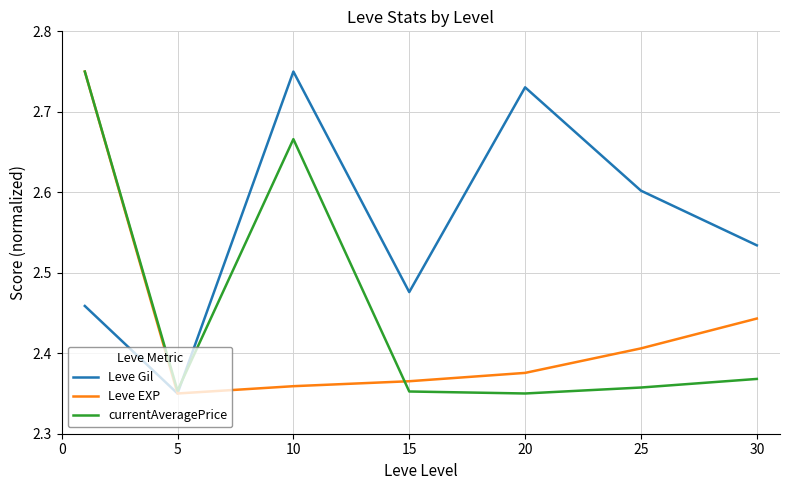

List the series in order of their overall mean, lowest first.

Leve EXP, currentAveragePrice, Leve Gil